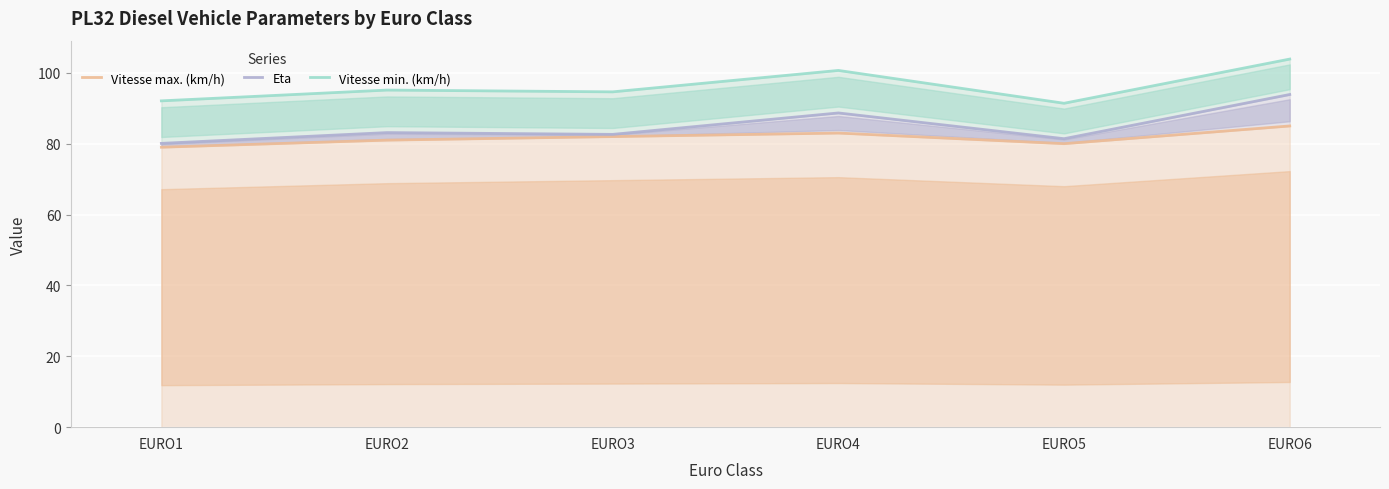

What is the difference between the maximum and minimum values in the Vitesse max. (km/h) series?

6.0